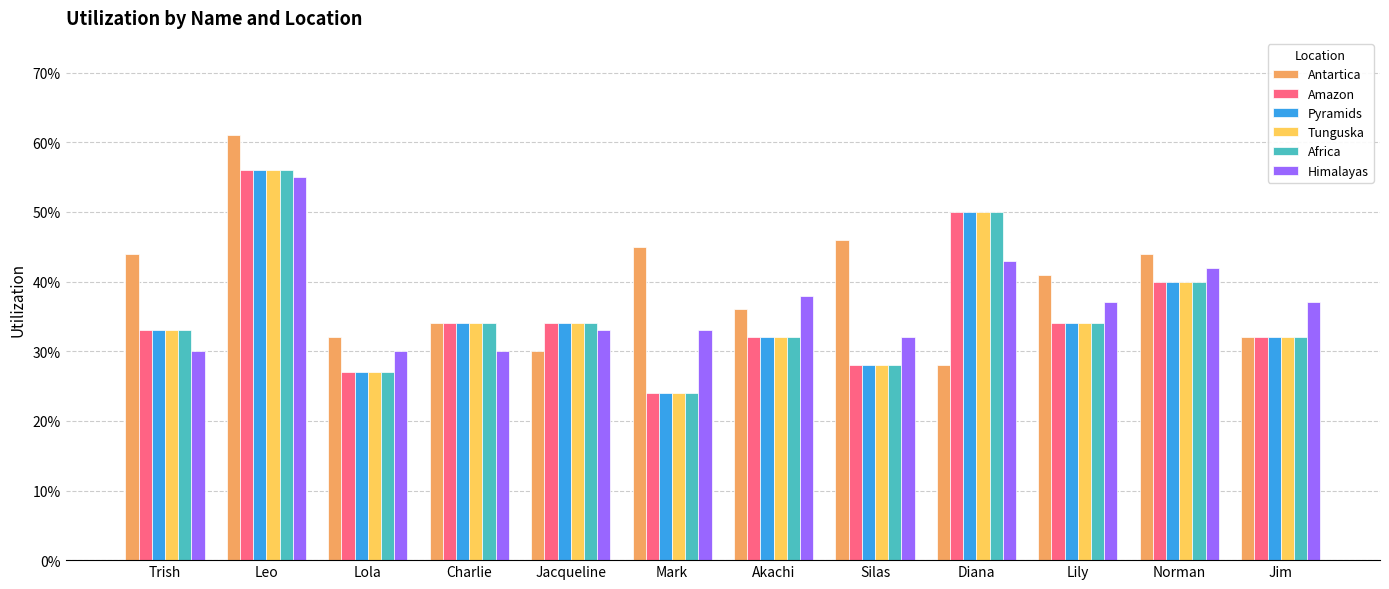

Which category has the highest value in the Himalayas series?

Leo